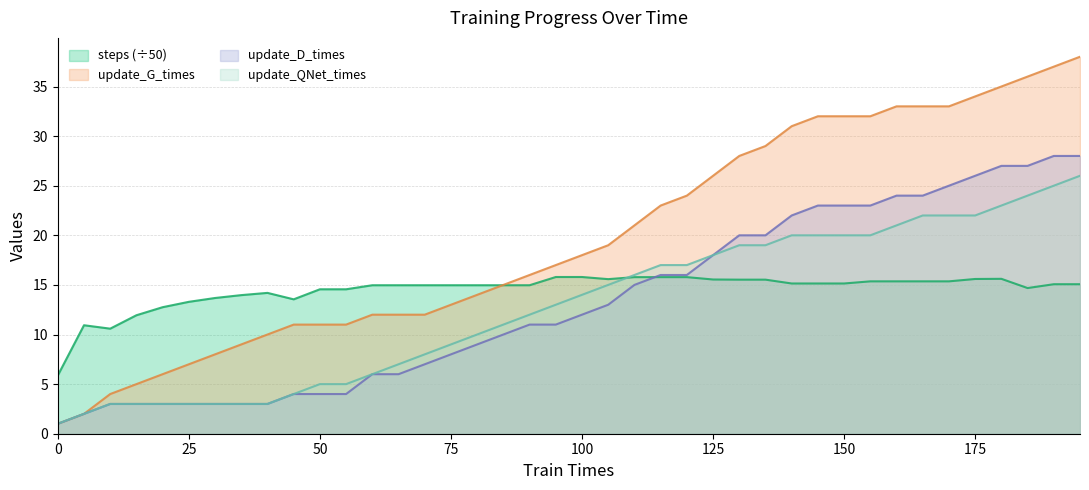

What is the maximum value for steps?

15.8